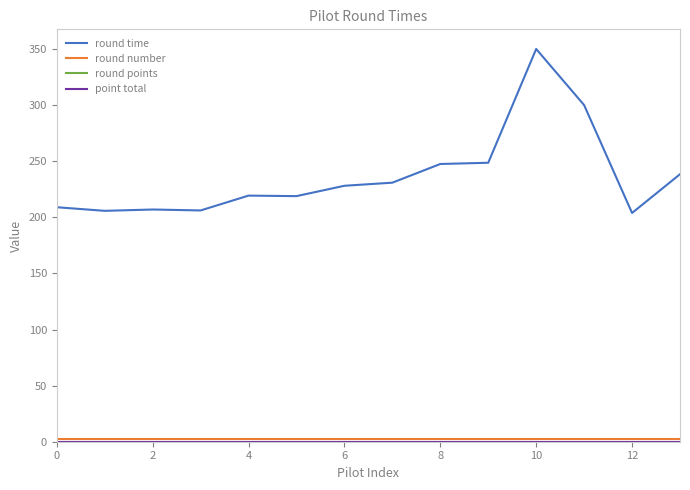

Does the chart have visible grid lines?

No